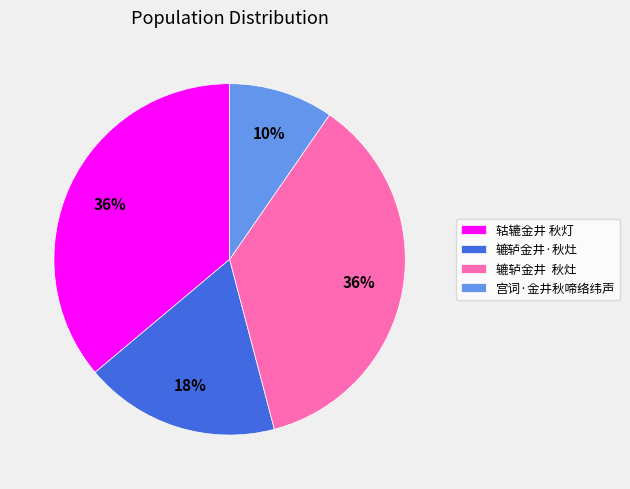

Which slice is the smallest?

宫词·金井秋啼络纬声